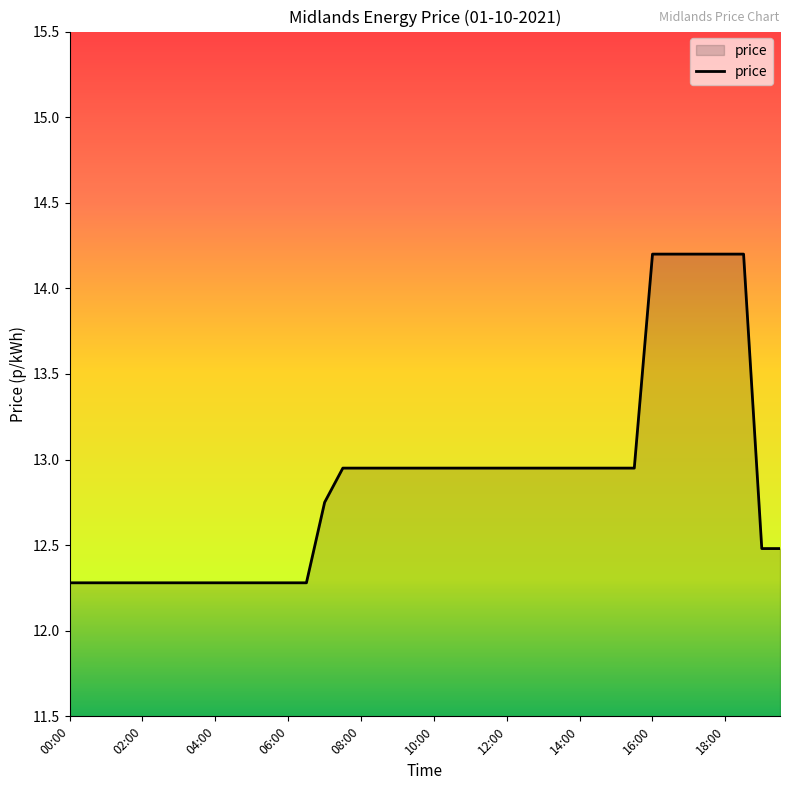

What is the minimum value shown in the chart?

12.3